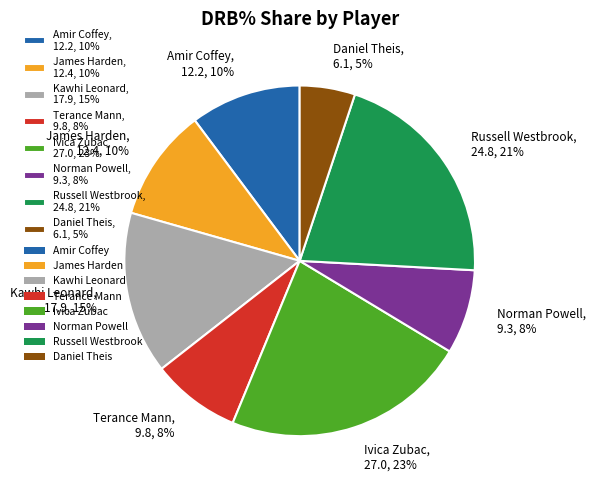

What percentage is the Terance Mann slice, to the nearest percent?

8%